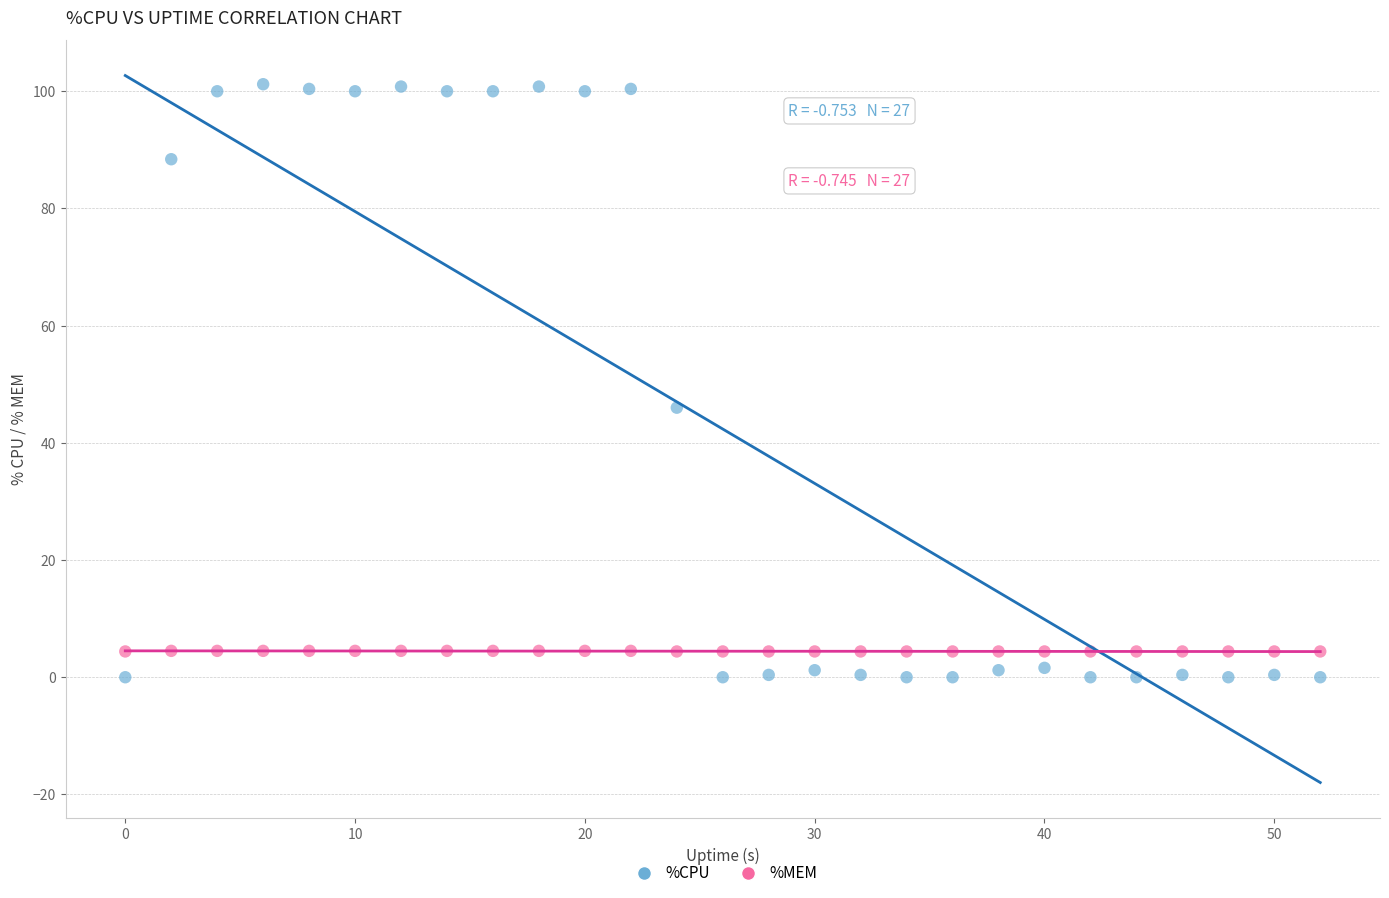

Which series contains the highest Y value?

%CPU